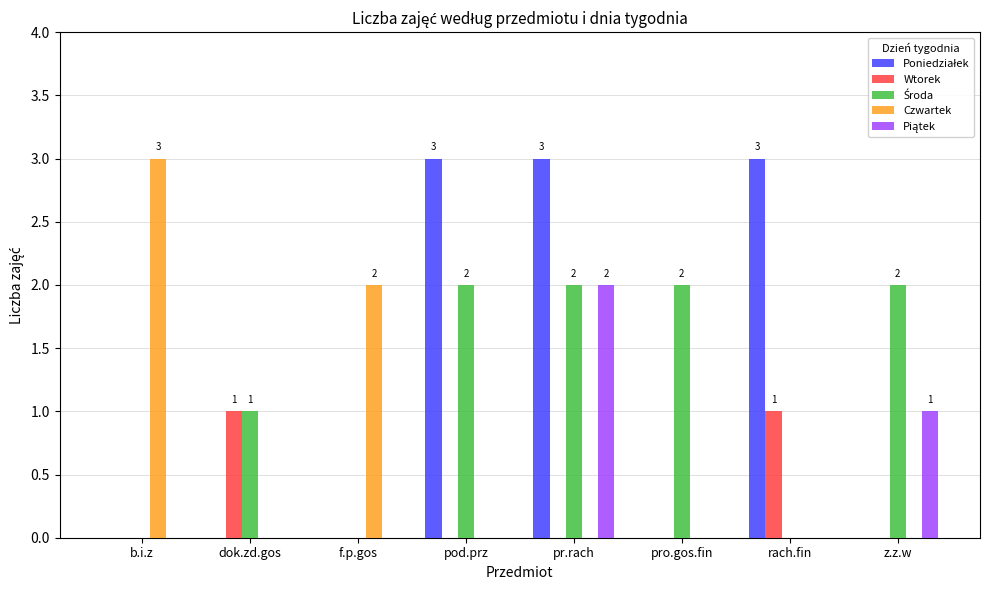

How many groups of bars are there?

8